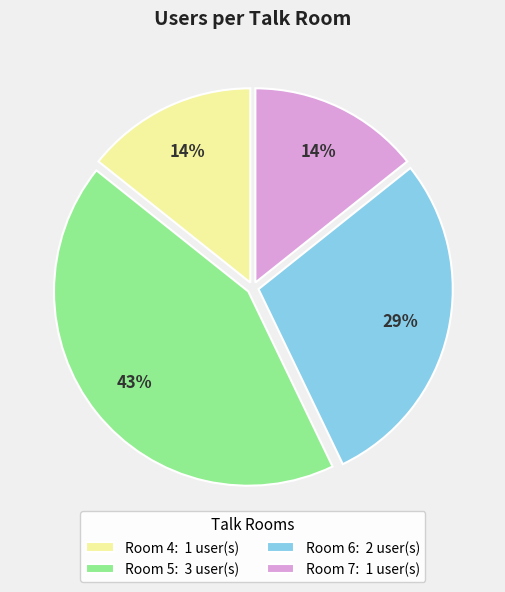

To the nearest percent, what percentage of the pie is Room 4?

14%